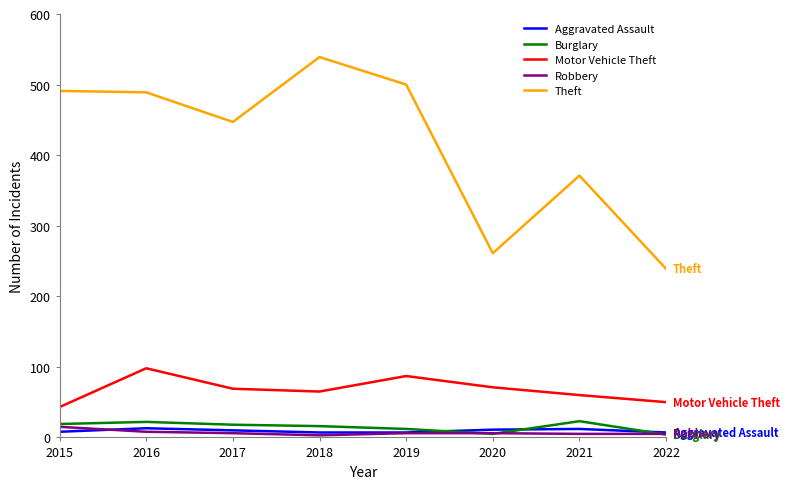

Is the value of Theft at 2020 greater than the value of Motor Vehicle Theft at 2019?

Yes